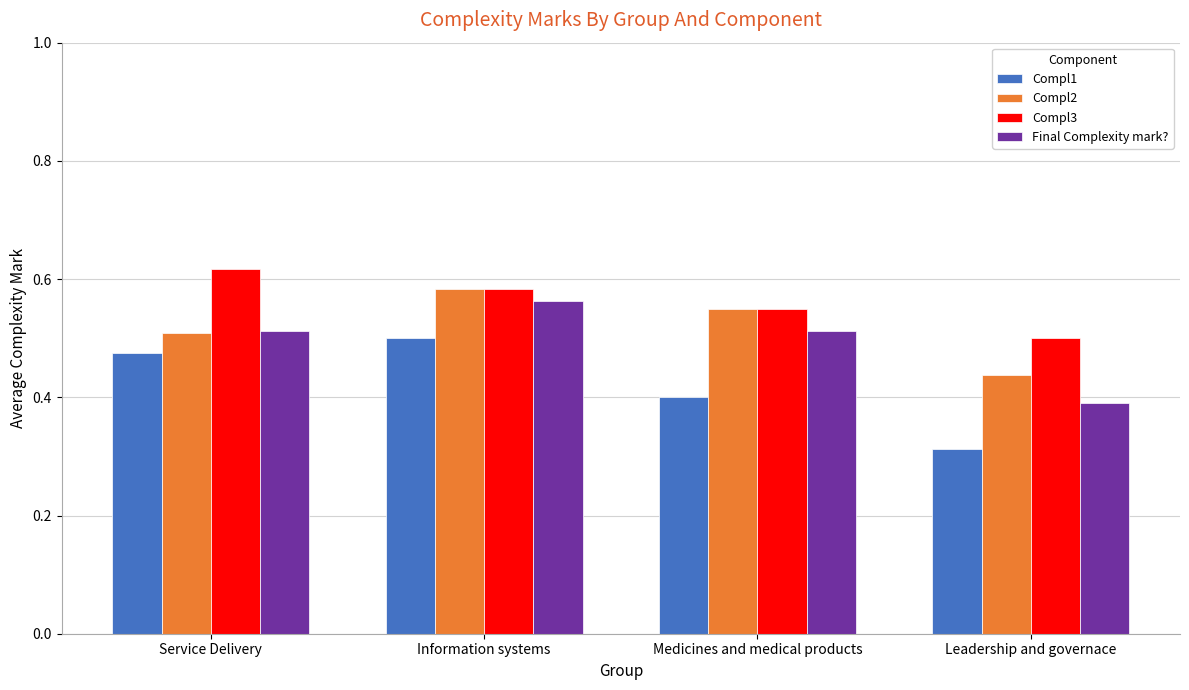

What is the total value across all series at Medicines and medical products?

2.0